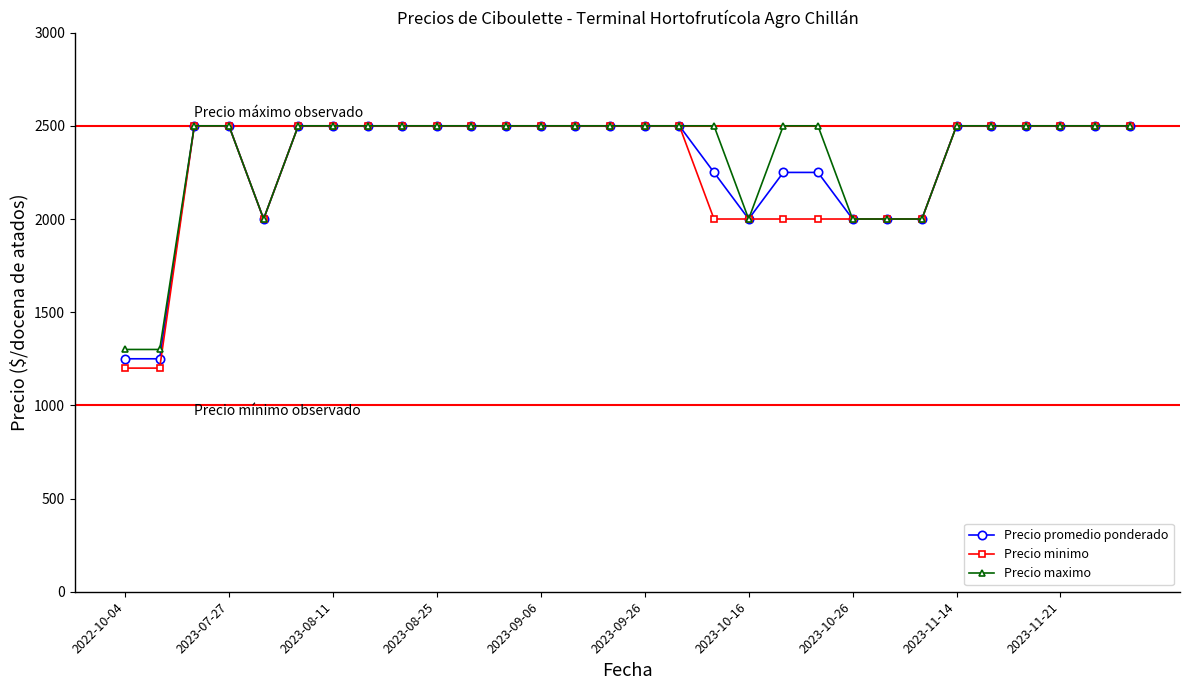

What is the lowest value of the Precio minimo series?

1200